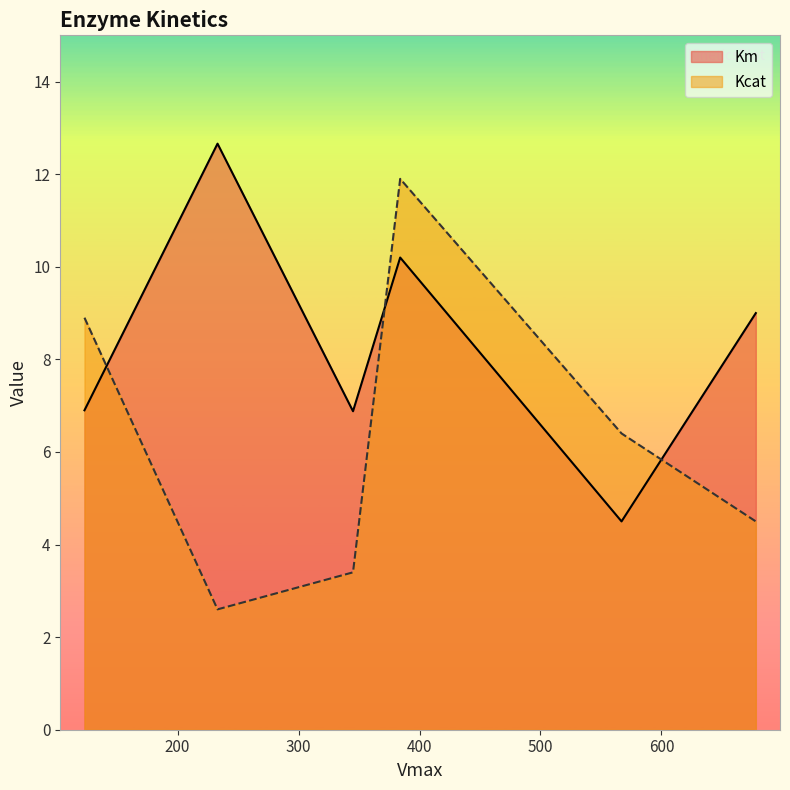

What is the highest value of the Kcat series?

11.9